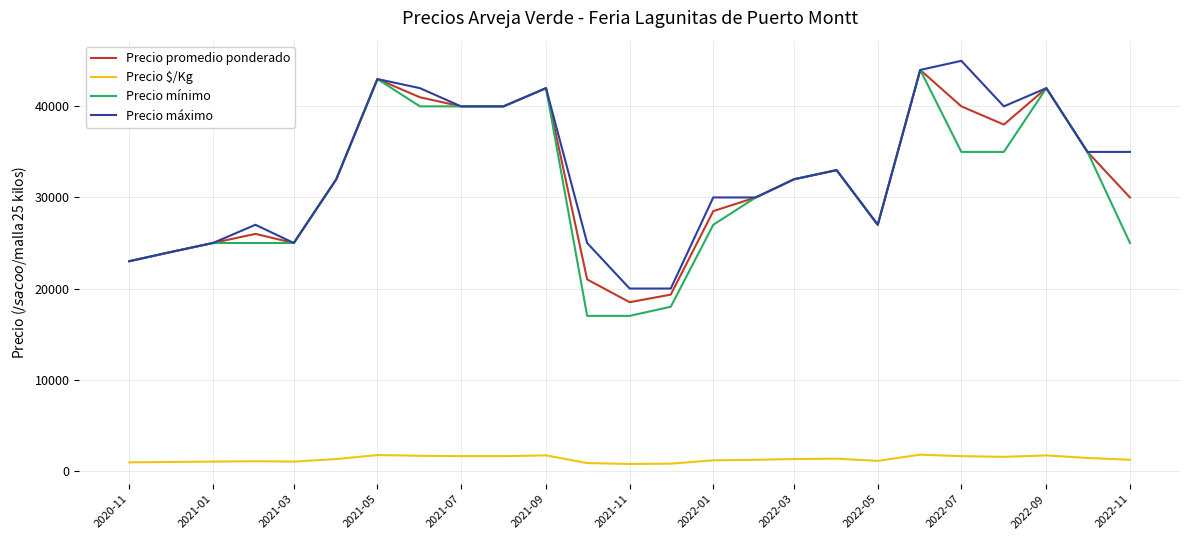

True or false: Precio $/Kg and Precio mínimo intersect in this chart.

False